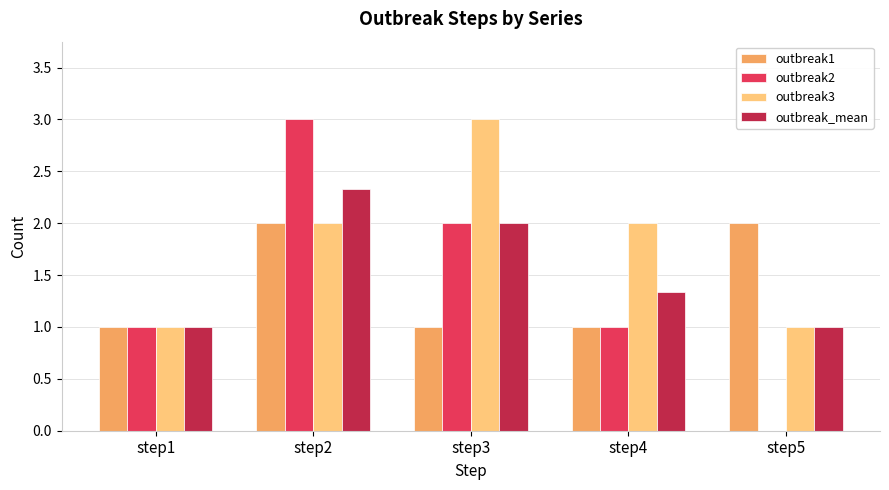

At which category is the sum across all series the highest?

step2